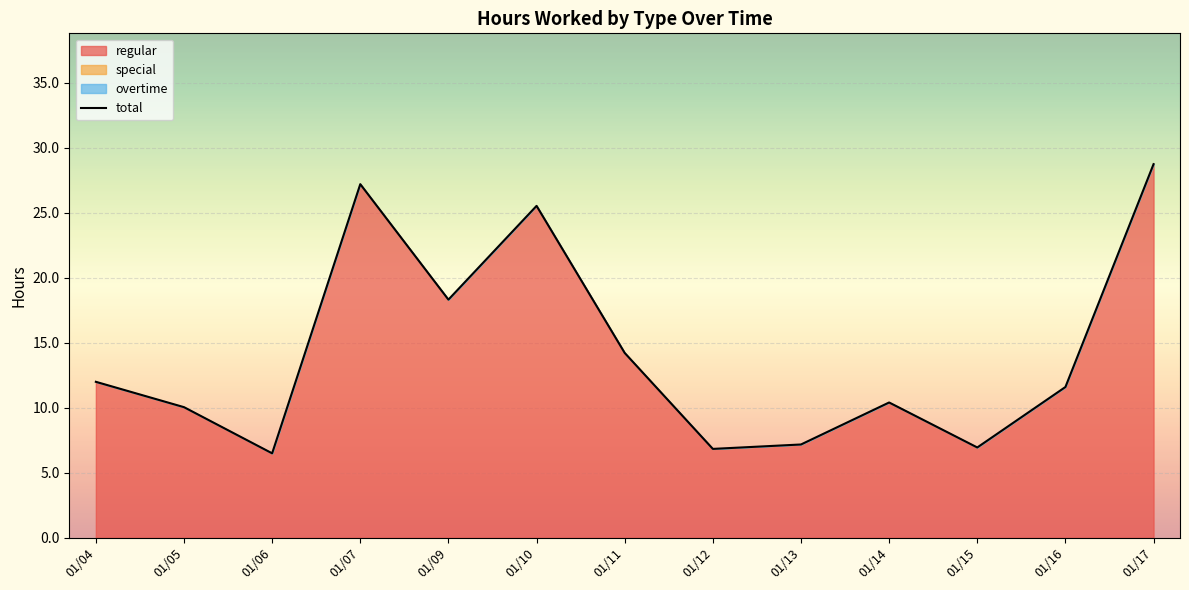

How many interior local valleys (lower than both neighbors) does the data have?

4